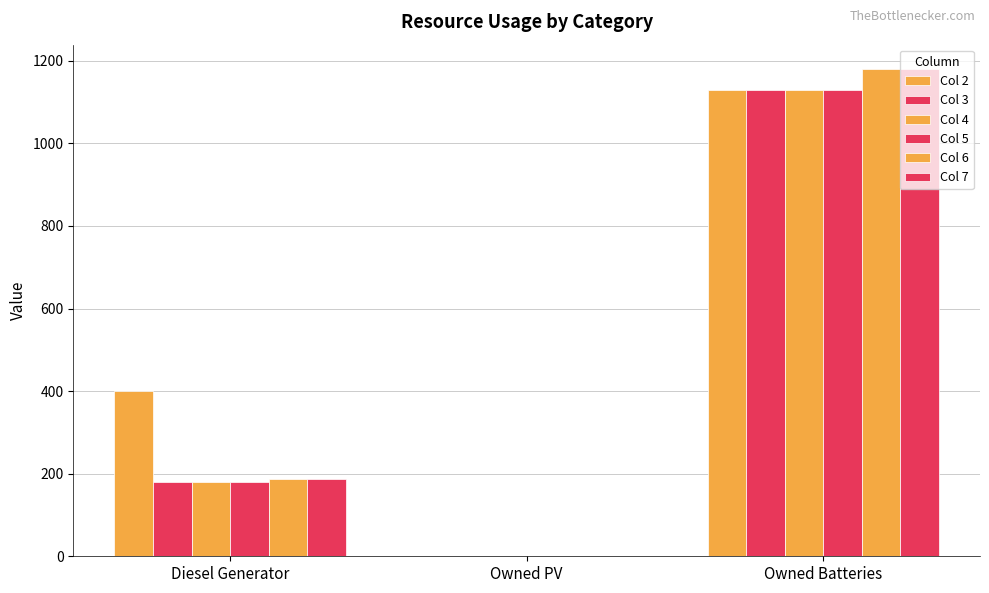

At Owned Batteries, list the series in order from smallest to largest.

Col 2, Col 3, Col 4, Col 5, Col 6, Col 7